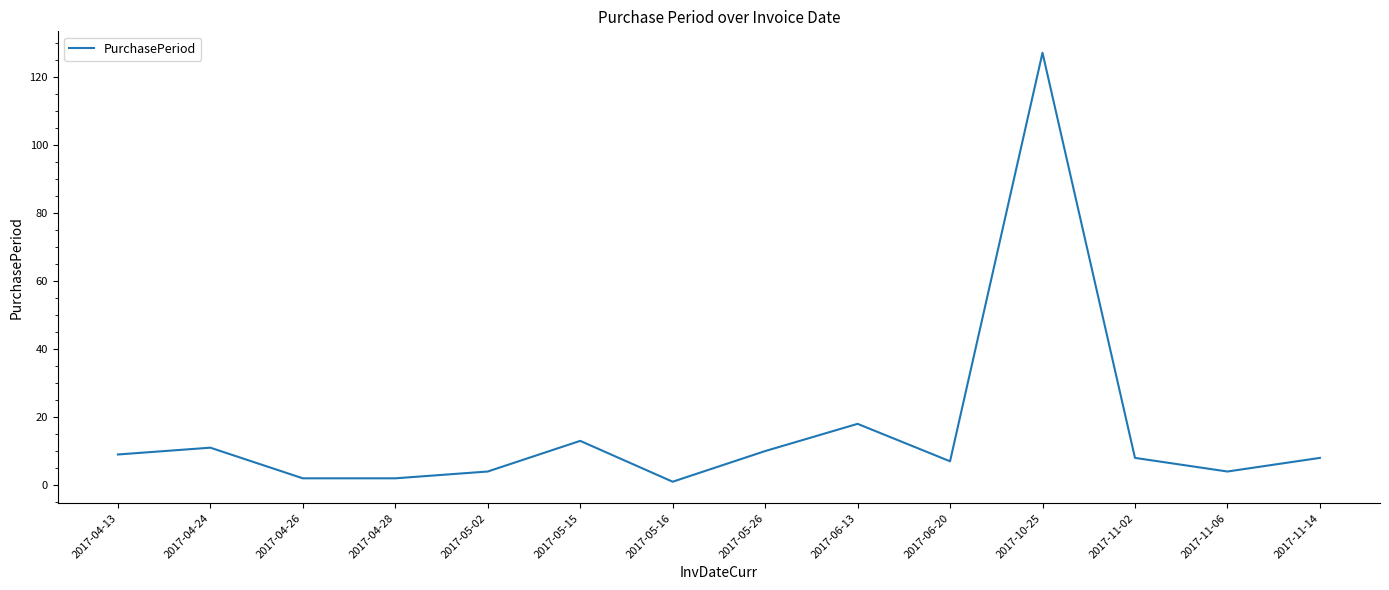

Reading right to left, list all the values displayed in this chart.

8	4	8	127	7	18	10	1	13	4	2	2	11	9